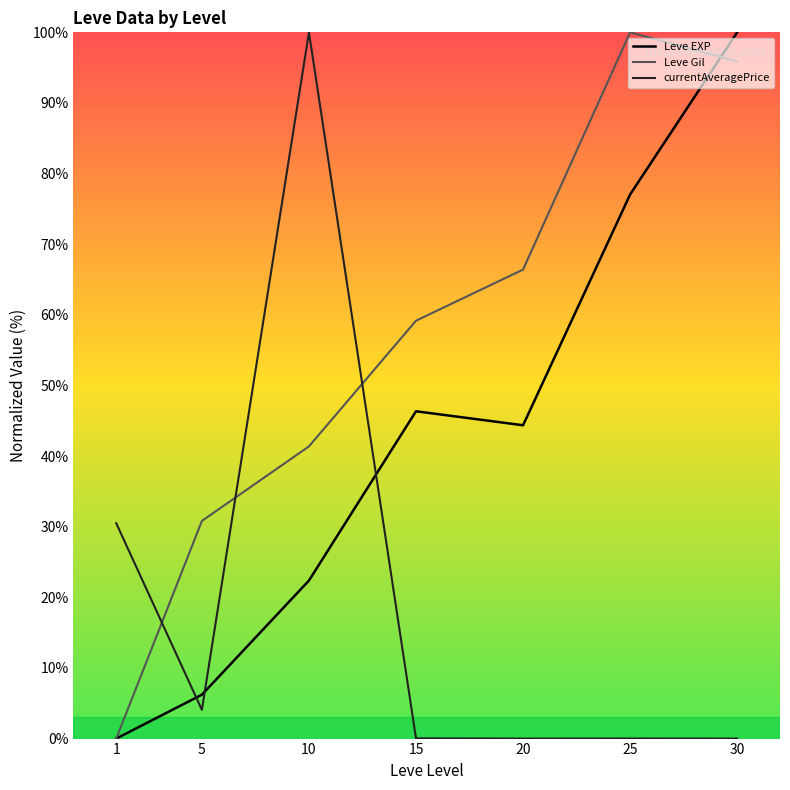

Which series changed the most between 10 and 20?

currentAveragePrice